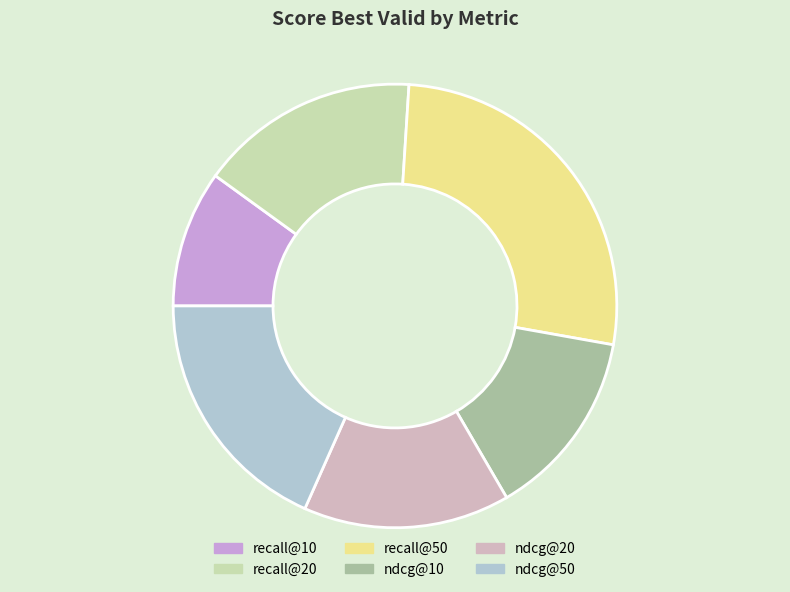

Which has a higher value, ndcg@10 or ndcg@20?

ndcg@20